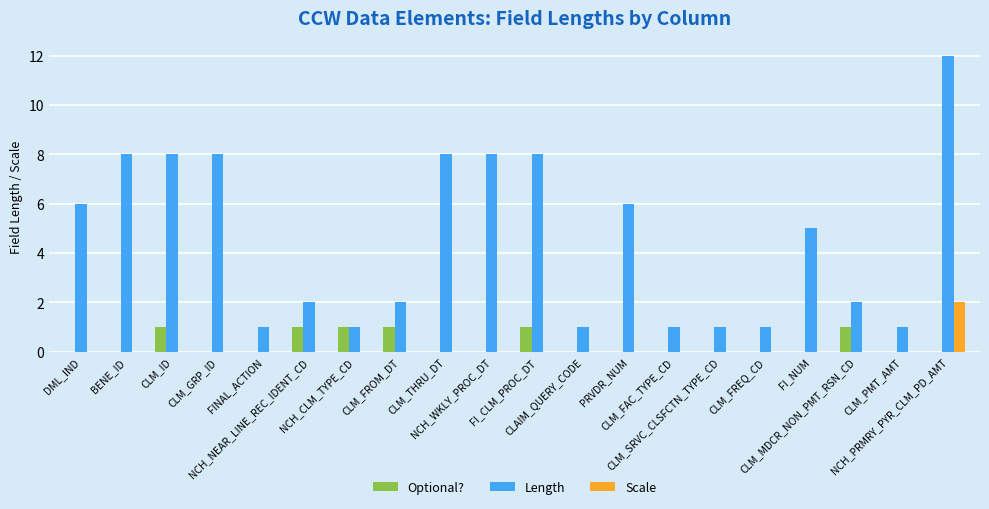

Which series has the largest total across all categories?

Length